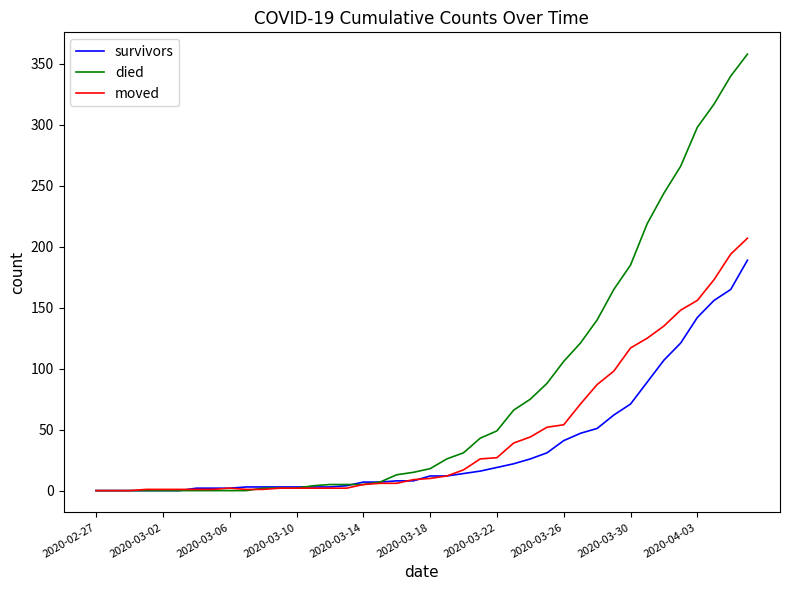

Which series has the largest range (max minus min)?

died